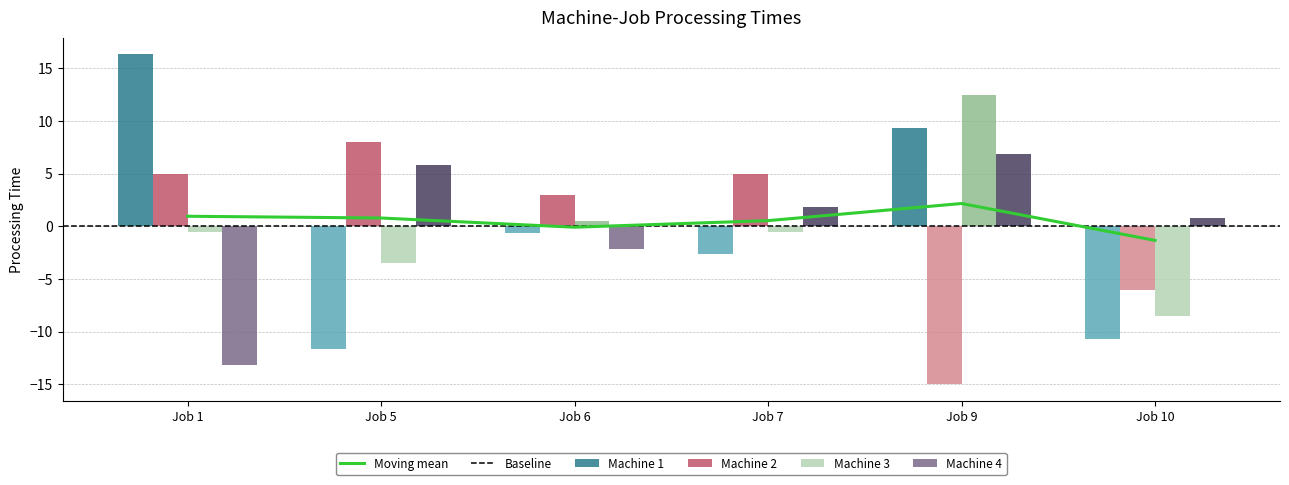

At which category is the sum across all series the highest?

Job 9